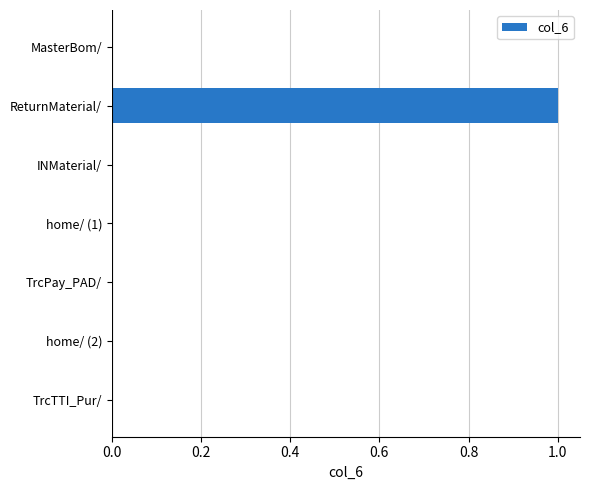

Are the bars horizontal?

Yes